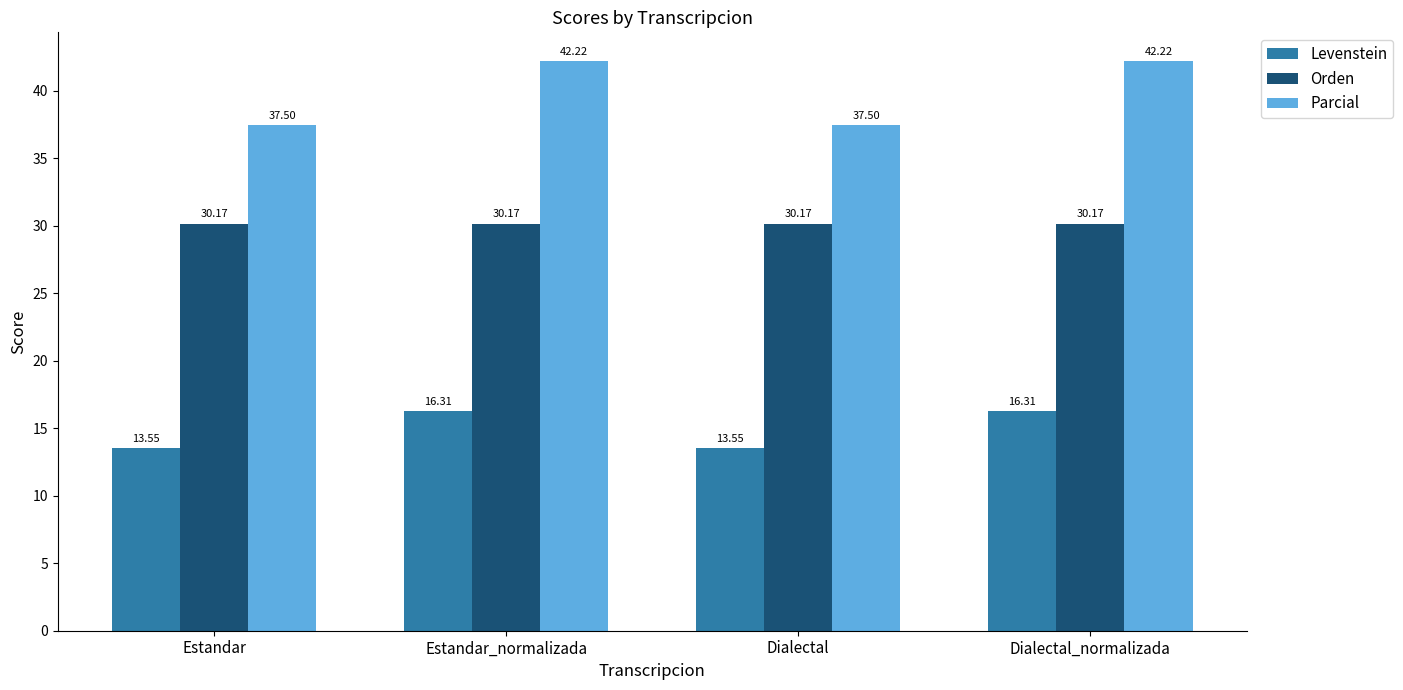

At how many categories does at least one series exceed 33?

4